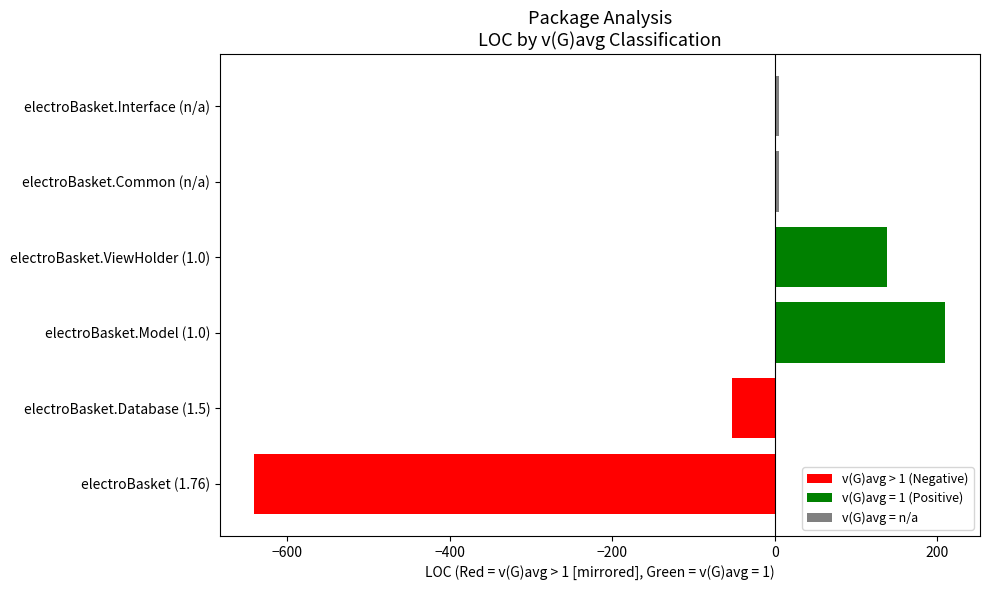

True or false: v(G)avg > 1 (Negative) has a value of -640 at electroBasket (1.76).

True